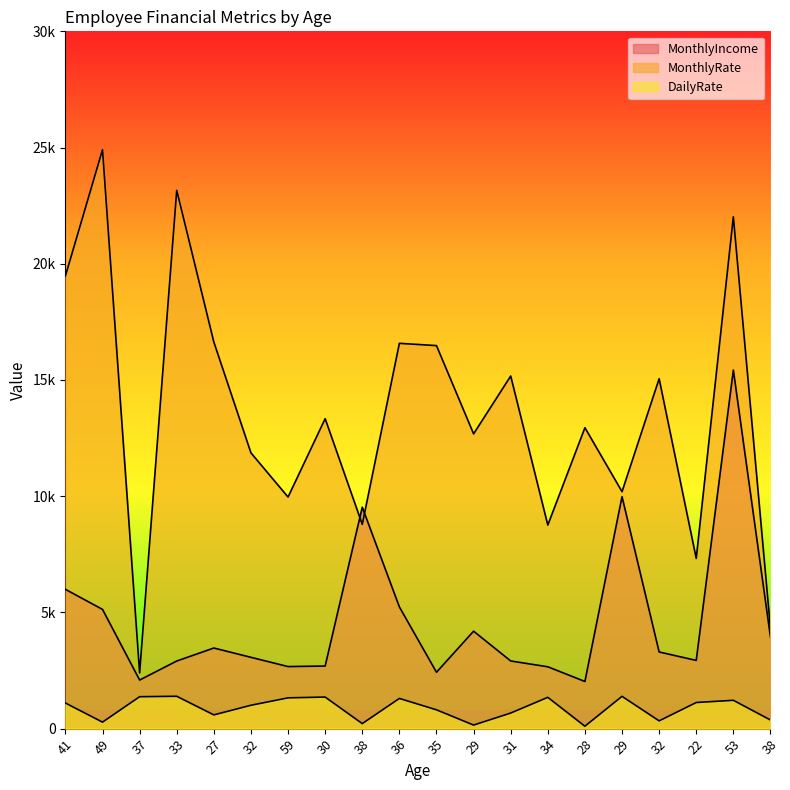

Does the chart display data point markers on the line(s)?

No